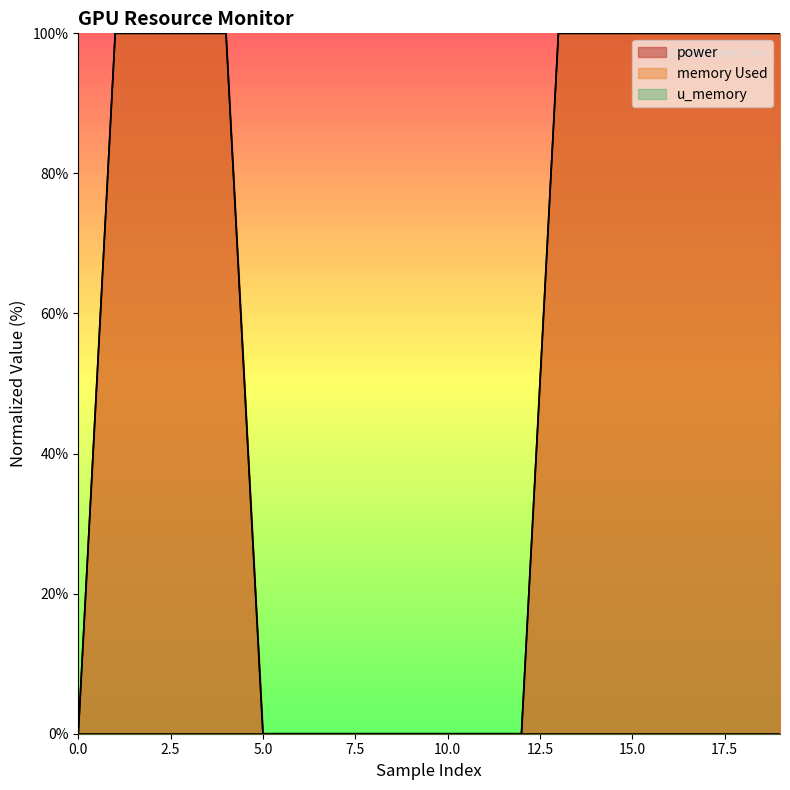

Is the value of memory Used at 15 greater than the value of power at 14?

Yes